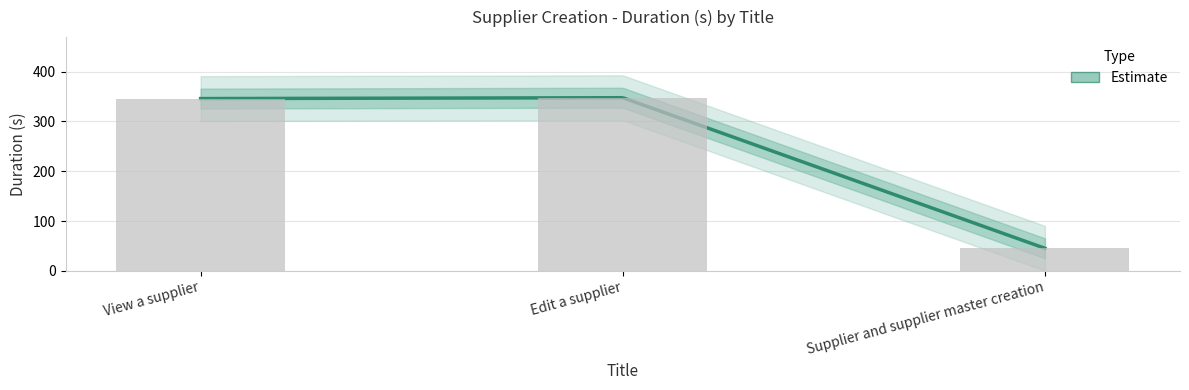

Reading left to right, list all the values displayed in this chart.

View a supplier=346.0	Edit a supplier=347.7	Supplier and supplier master creation=45.3